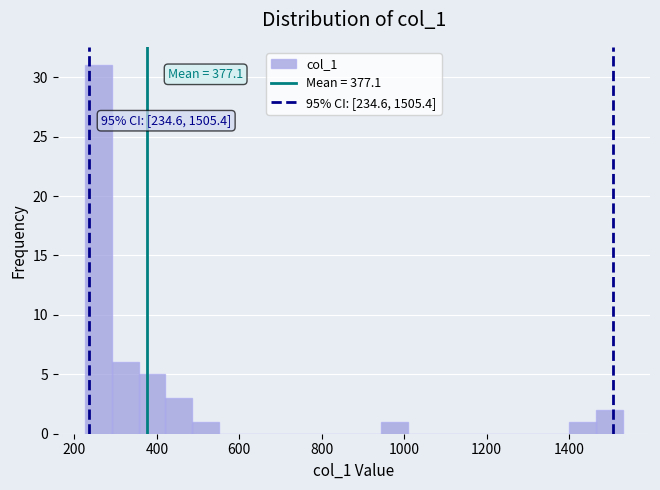

Read against the x-axis, roughly where is the centre of the tallest bar?

260